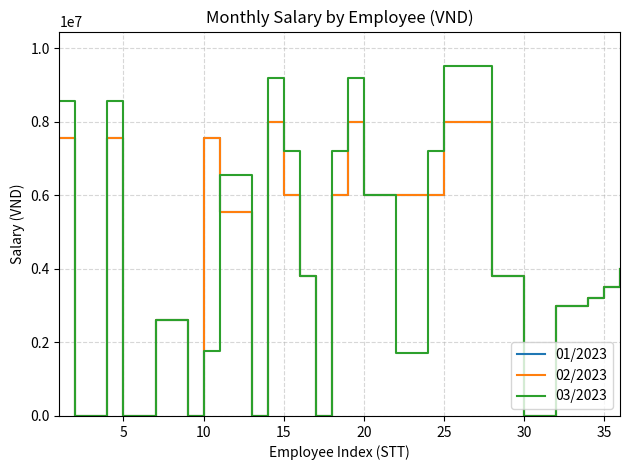

Does the chart have visible grid lines?

Yes